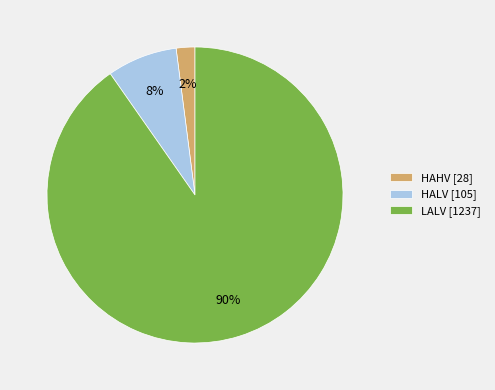

True or false: LALV [1237] accounts for 90% of the total.

True